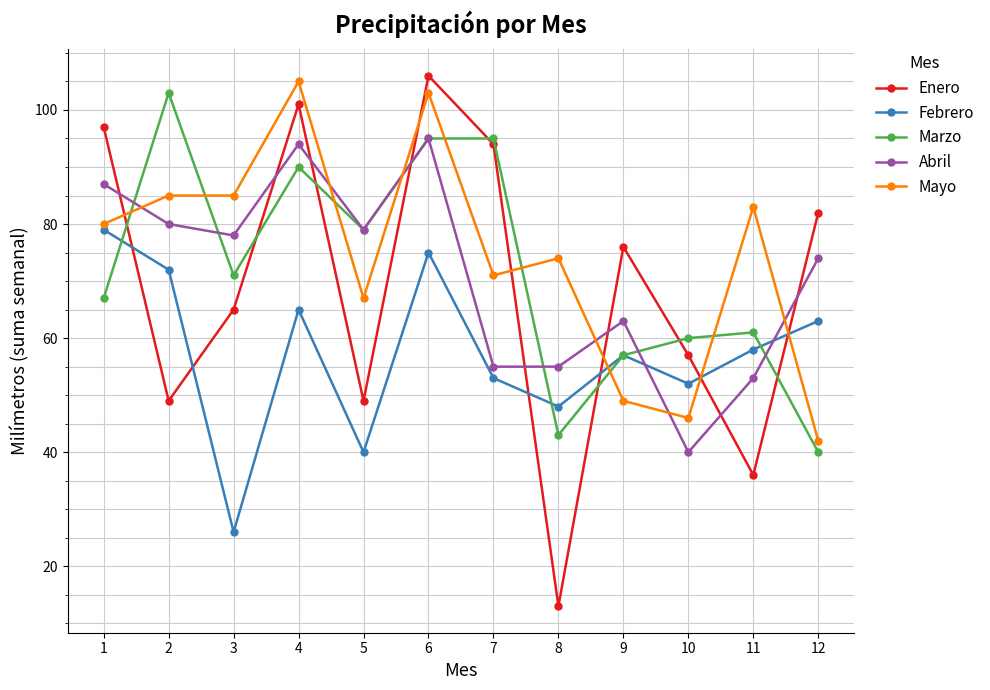

Reading right to left, extract all data points from this chart.

Enero: 12=82	11=36	10=57	9=76	8=13	7=94	6=106	5=49	4=101	3=65	2=49	1=97
Febrero: 12=63	11=58	10=52	9=57	8=48	7=53	6=75	5=40	4=65	3=26	2=72	1=79
Marzo: 12=40	11=61	10=60	9=57	8=43	7=95	6=95	5=79	4=90	3=71	2=103	1=67
Abril: 12=74	11=53	10=40	9=63	8=55	7=55	6=95	5=79	4=94	3=78	2=80	1=87
Mayo: 12=42	11=83	10=46	9=49	8=74	7=71	6=103	5=67	4=105	3=85	2=85	1=80